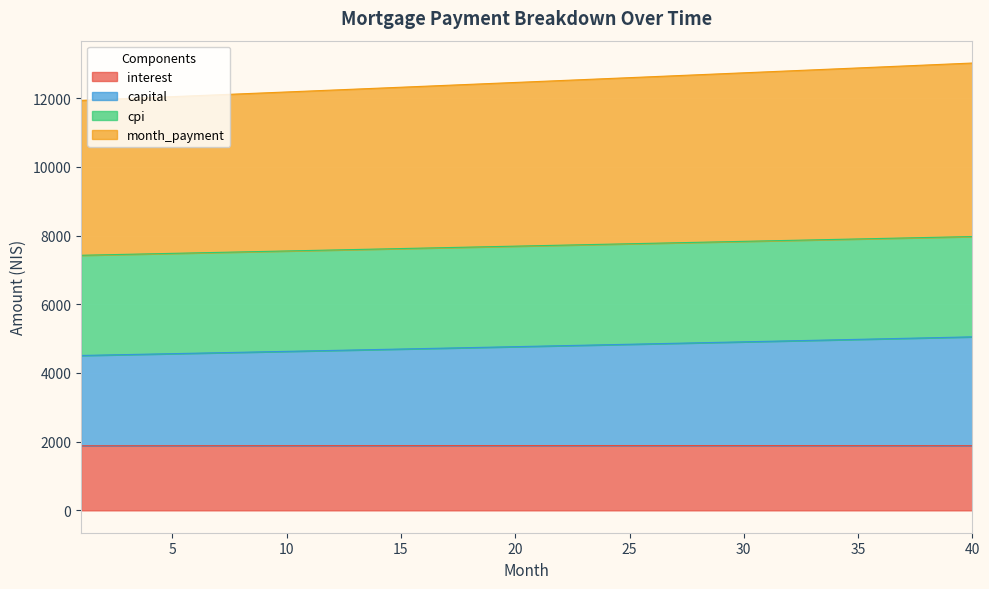

The value of interest at 20 is 3252.6. True or false?

False